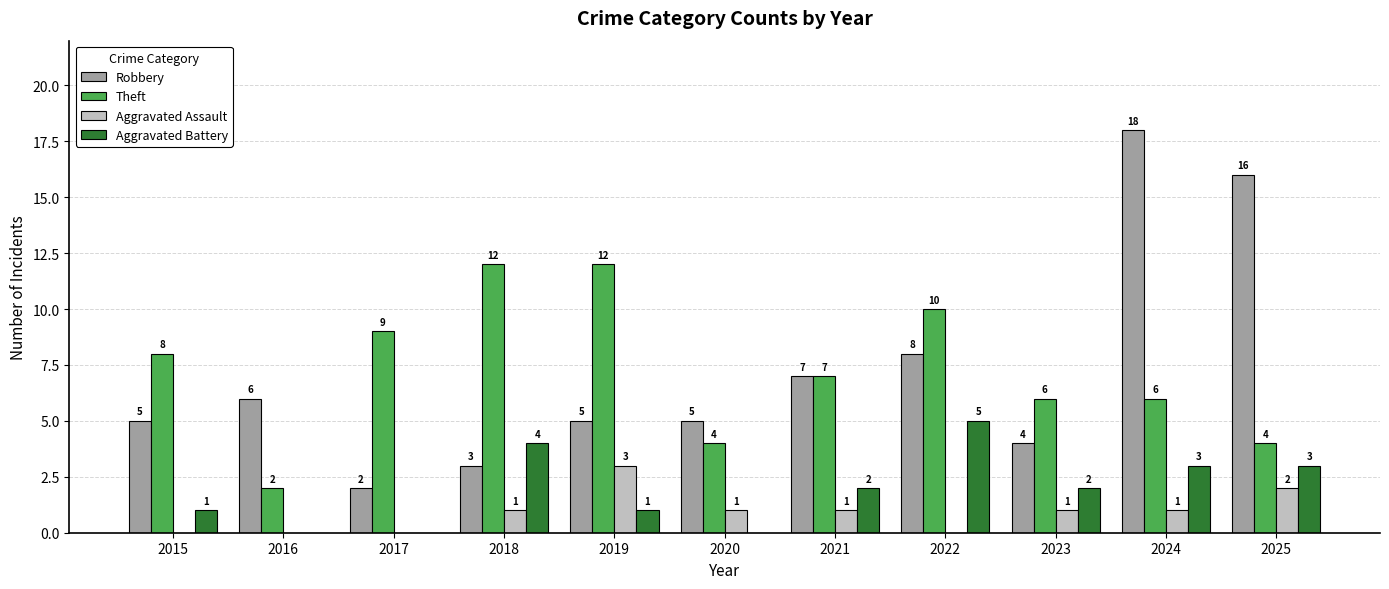

Count the number of categories in the chart.

11